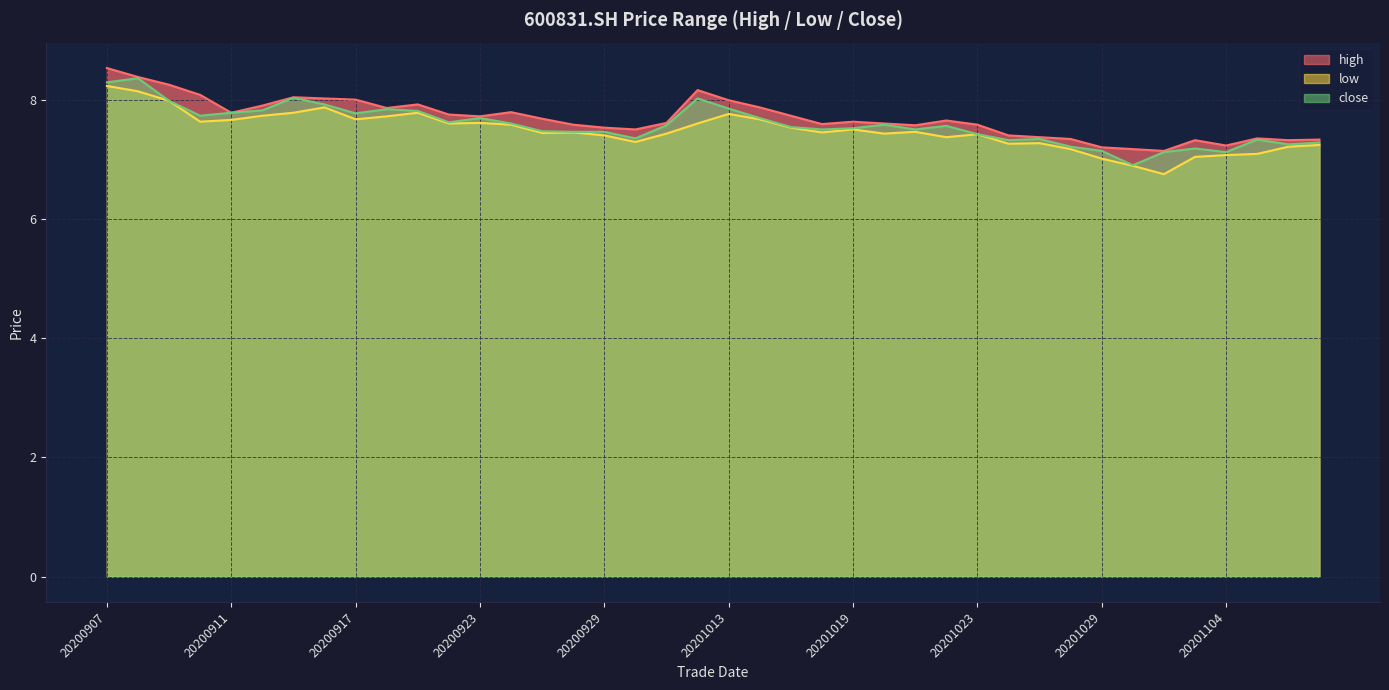

True or false: high and close cross at least once.

False